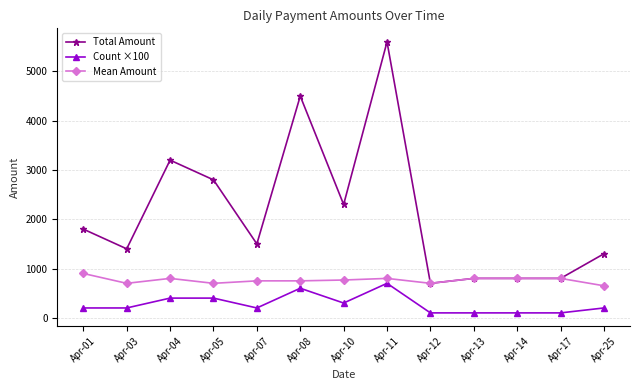

Does the chart display data point markers on the line(s)?

Yes